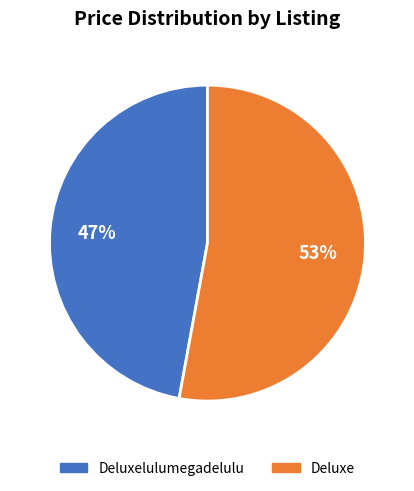

Is there a majority slice in this chart?

Yes